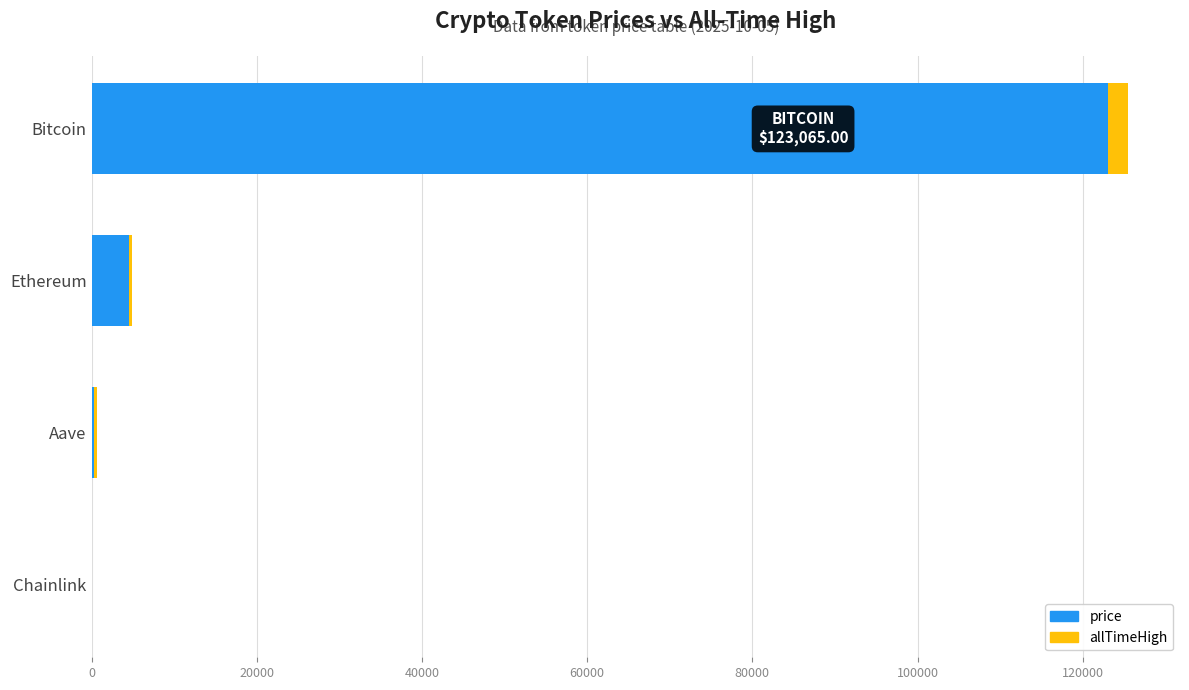

Count the number of data series in this chart.

2